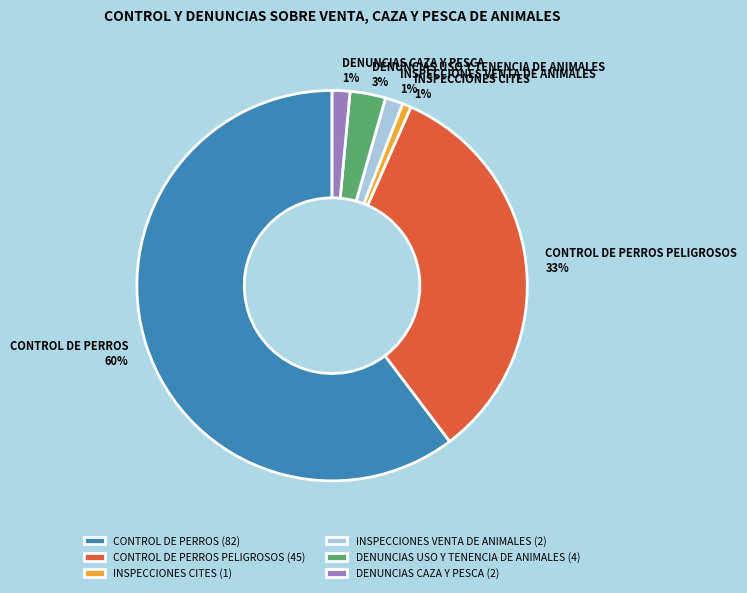

Do INSPECCIONES CITES and DENUNCIAS CAZA Y PESCA together represent more than half of the pie?

No